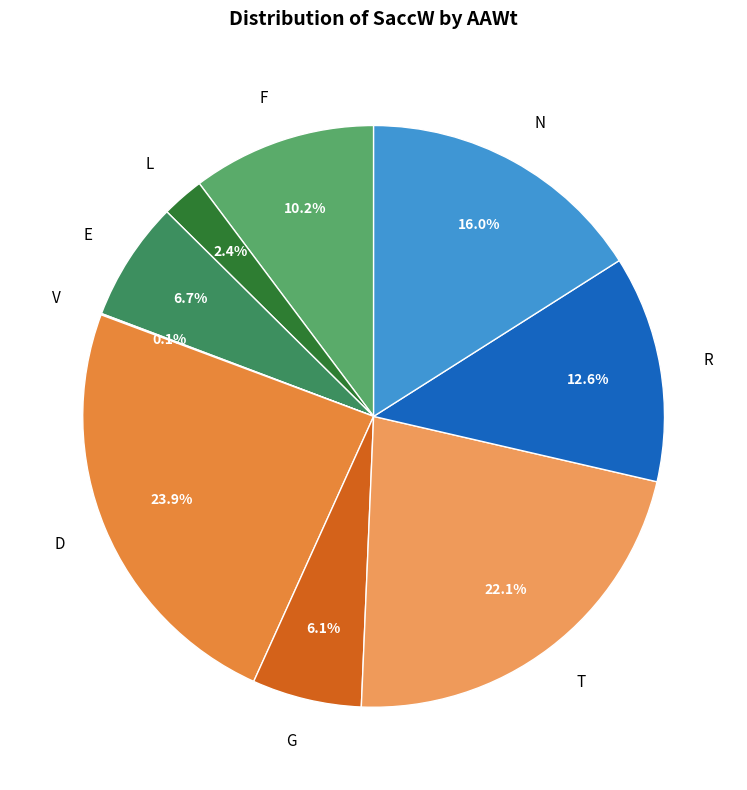

Which has a higher value, N or R?

N